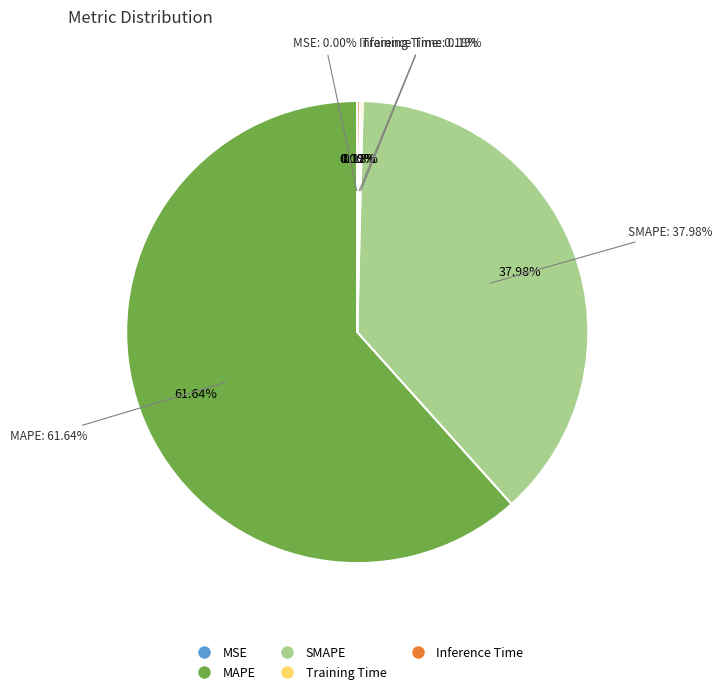

Is there a majority slice in this chart?

Yes